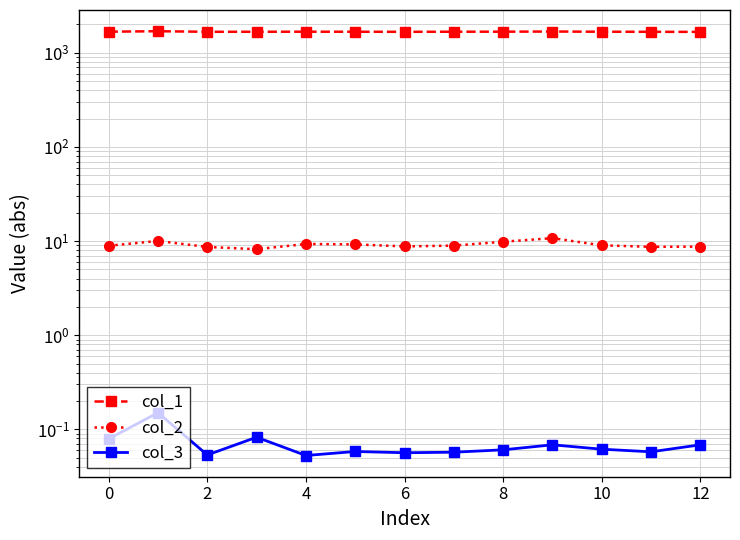

Reading left to right, what are all the values shown in this chart?

col_1: 1675.9	1695.6	1671.8	1673.0	1675.5	1673.9	1670.7	1674.7	1675.9	1683.0	1674.2	1671.3	1667.2
col_2: 8.9	10.0	8.7	8.2	9.3	9.2	8.8	9.0	9.8	10.7	9.0	8.7	8.7
col_3: 0.1	0.2	0.1	0.1	0.1	0.1	0.1	0.1	0.1	0.1	0.1	0.1	0.1